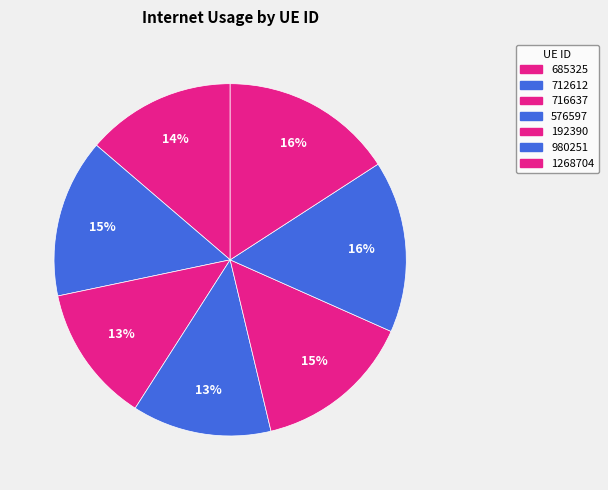

How many slices are in this pie chart?

7